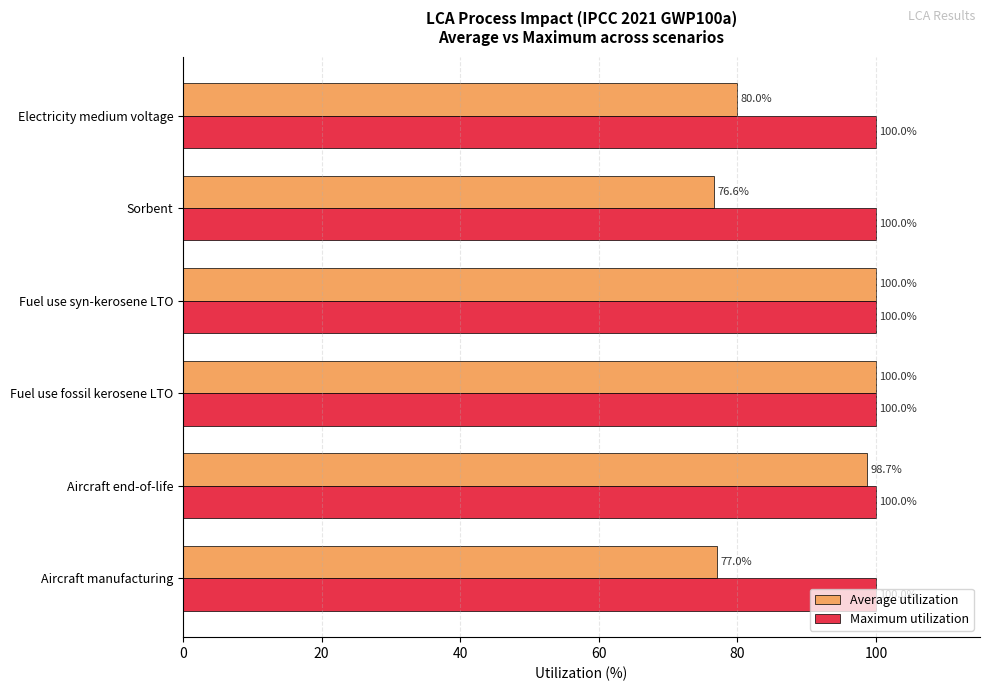

What is the highest value of the Maximum utilization series?

100.0